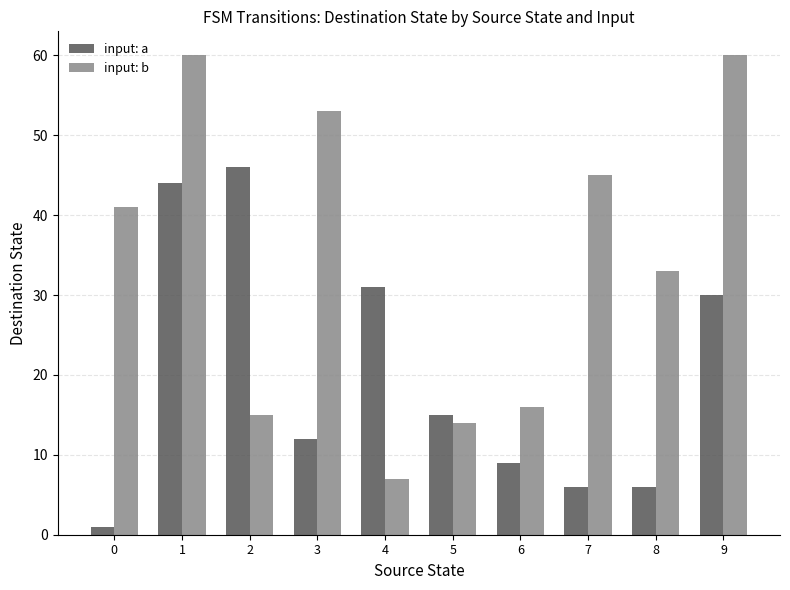

The value of input: a at 5 is 15. True or false?

True